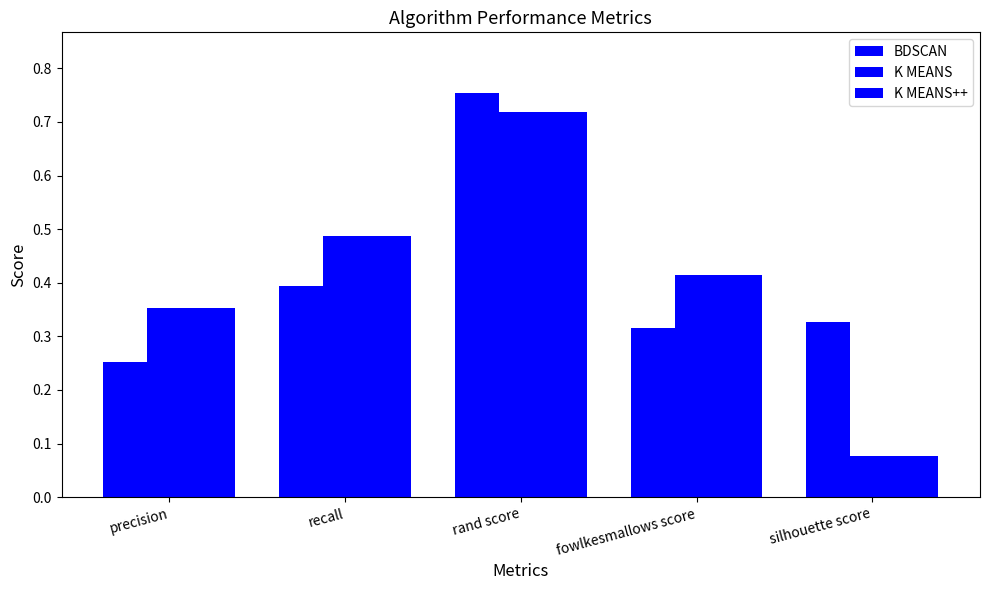

What is the sum of the BDSCAN values at precision and rand score?

1.0